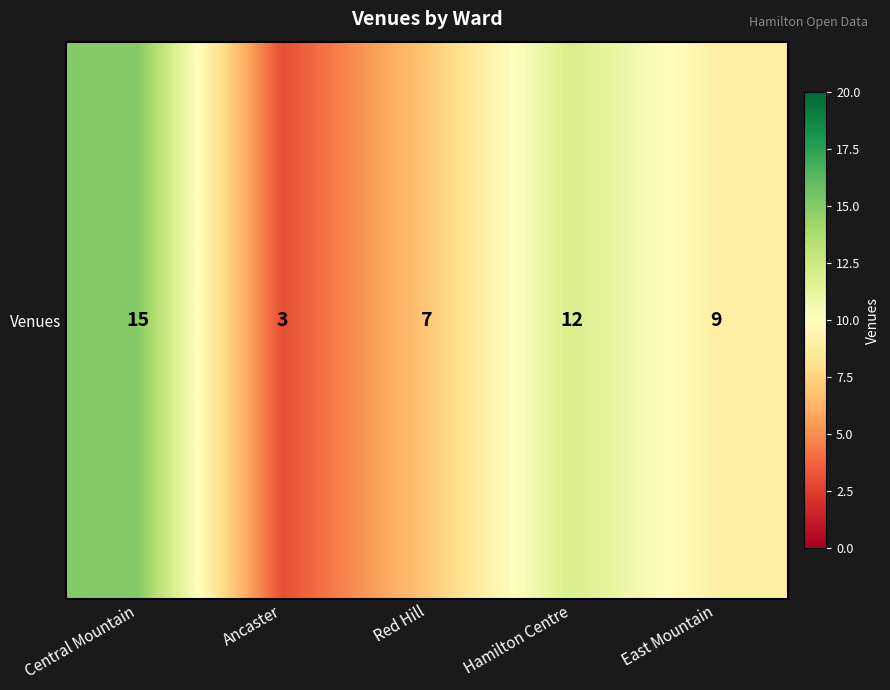

What is the sum of the values at Hamilton Centre and East Mountain?

21